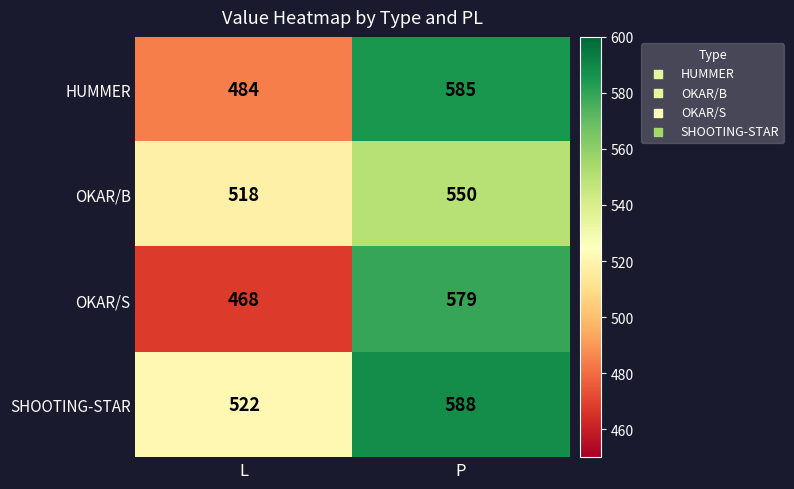

At which category does the chart reach its minimum across all series?

L